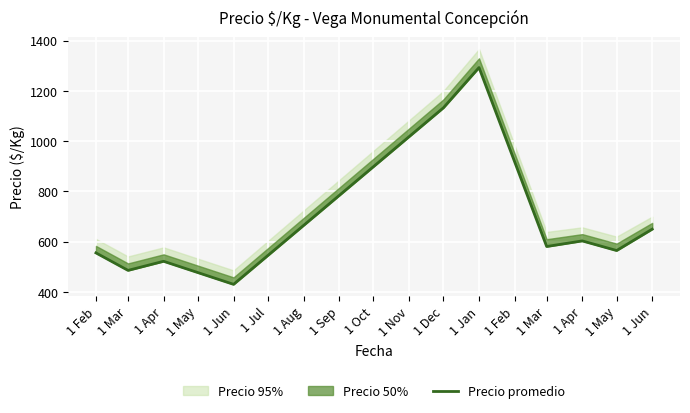

How many points are lower than both their immediate neighbors (excluding endpoints)?

4